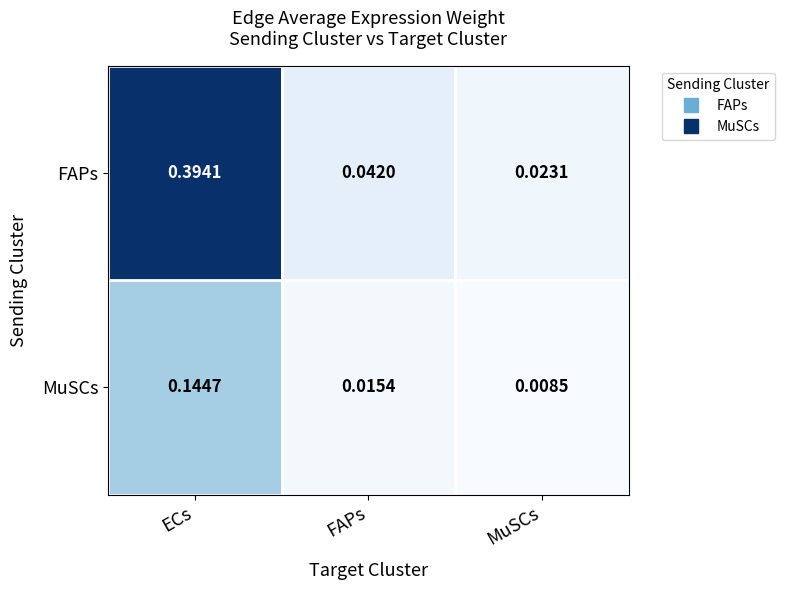

Where is FAPs nearest to the value 0?

MuSCs